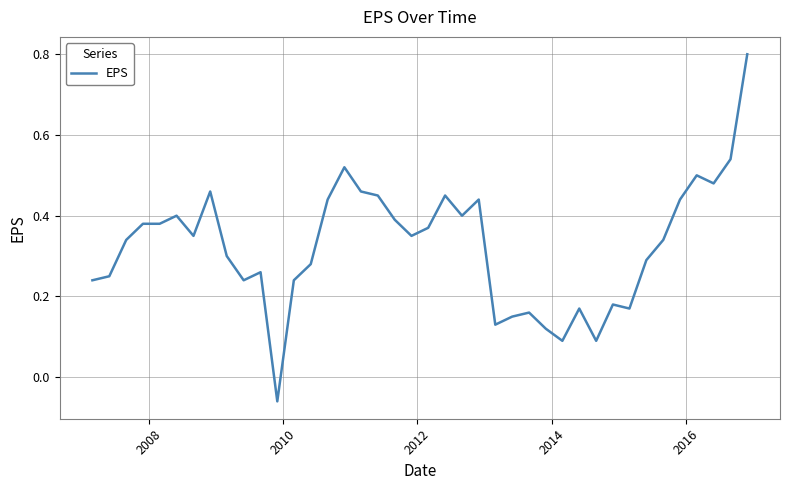

Does the chart have visible grid lines?

Yes